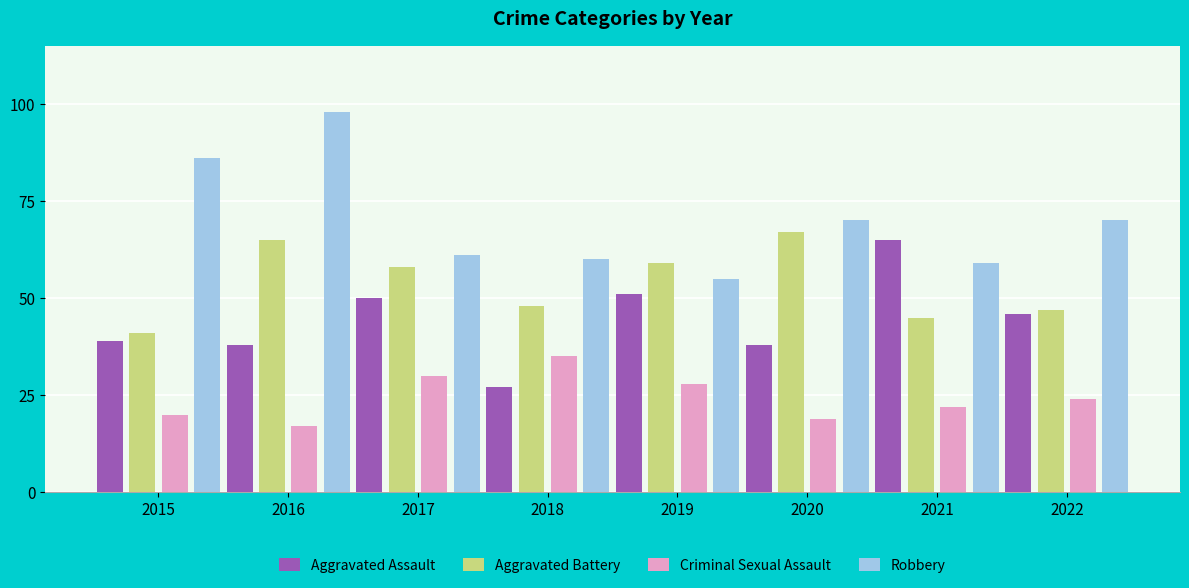

The value of Robbery at 2019 is 55. True or false?

True